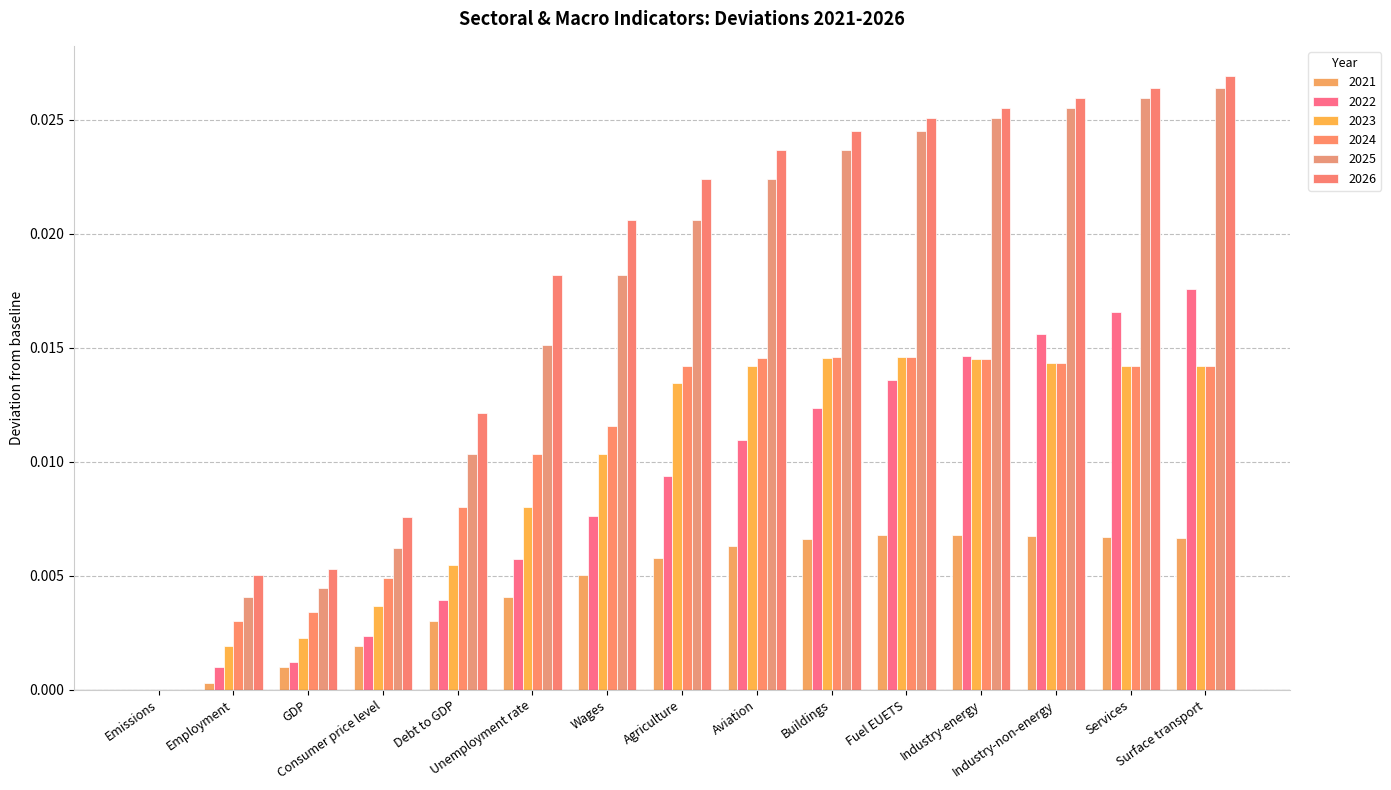

Which series changed the most between Industry-energy and Services?

2022